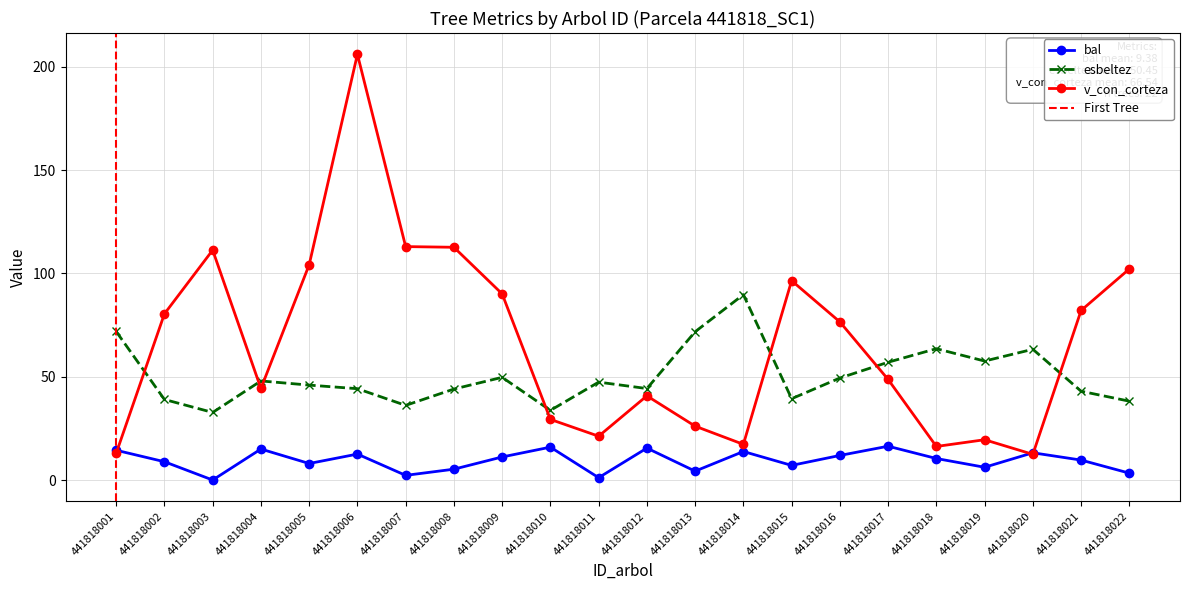

At which label does bal reach its minimum?

441818003